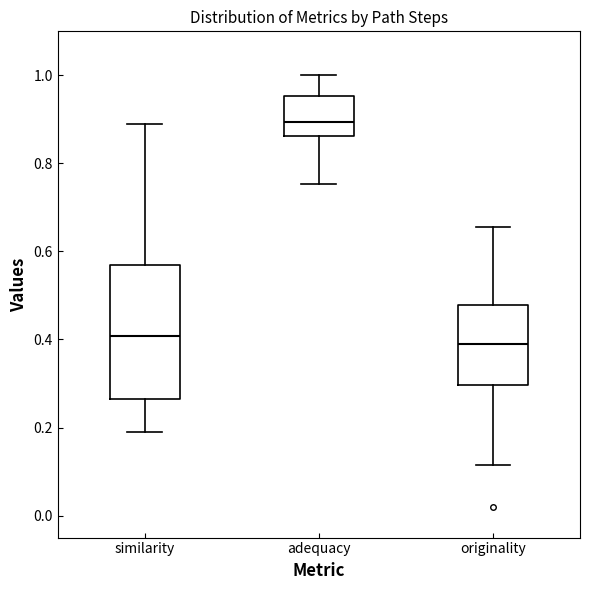

Reading left to right, transcribe this box plot: for each box, give where its median line is, the range the box spans, and where its two whiskers end, as read against the y-axis. The values are not printed on the chart, so give them approximately, as read against the axis.

similarity: median 0.40, box 0.26 to 0.56, whiskers 0.18 to 0.88
adequacy: median 0.90, box 0.86 to 0.96, whiskers 0.76 to 1.00
originality: median 0.40, box 0.30 to 0.48, whiskers 0.12 to 0.66